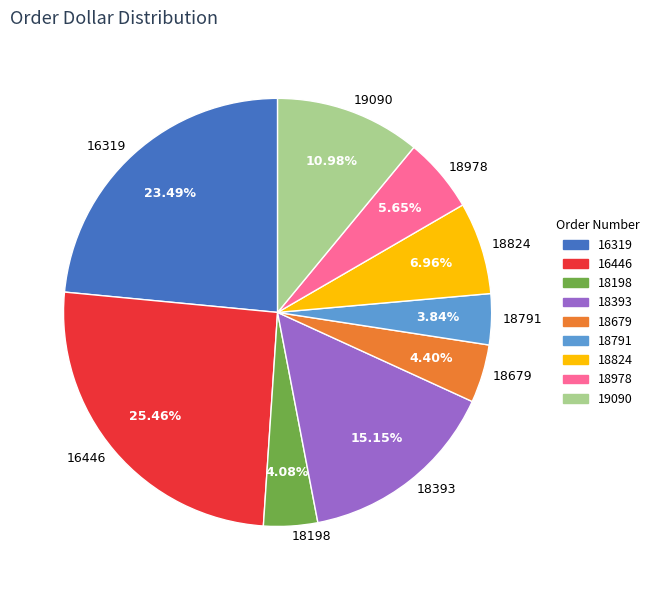

Which has a higher value, 18393 or 16319?

16319